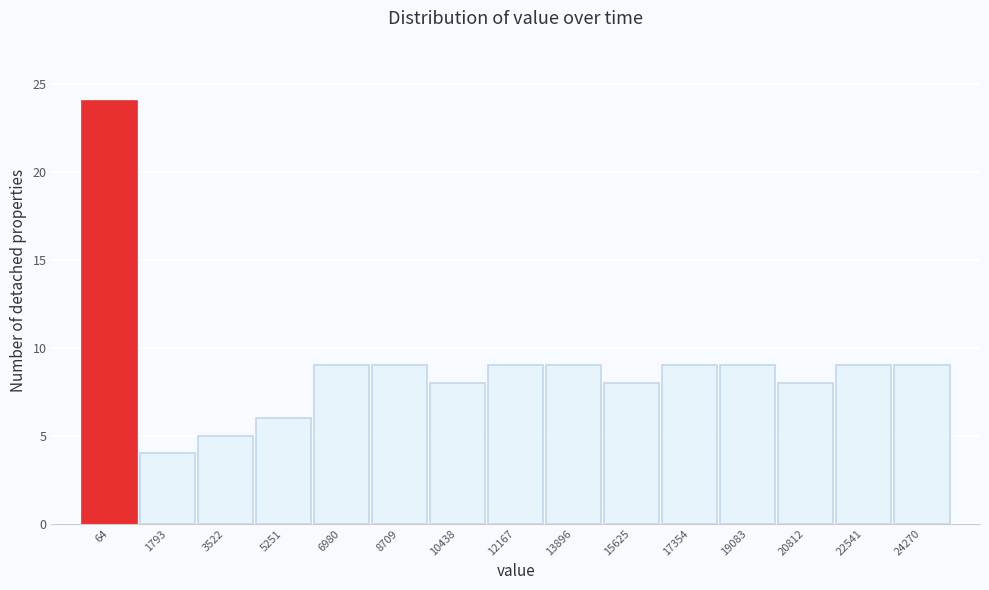

Reading left to right, transcribe all the data shown in this chart.

64=24	1793=4	3522=5	5251=6	6980=9	8709=9	10438=8	12167=9	13896=9	15625=8	17354=9	19083=9	20812=8	22541=9	24270=9